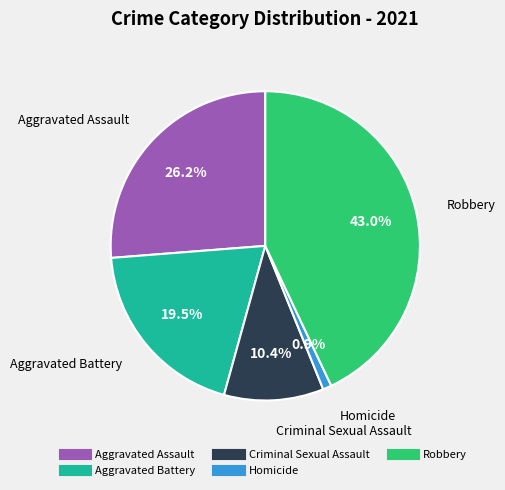

How many segments does this pie chart have?

5